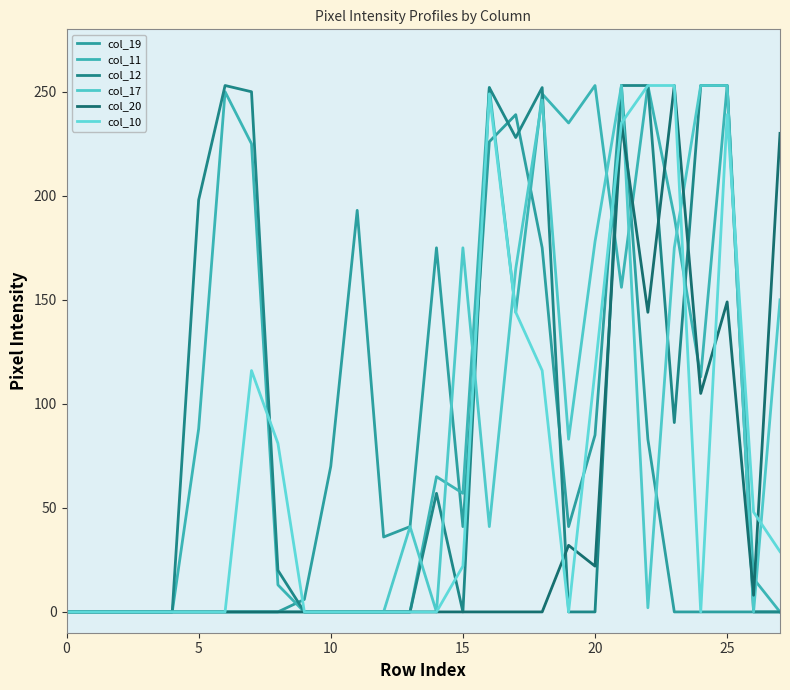

What is the difference between the second highest and second lowest values in the col_10 series?

253